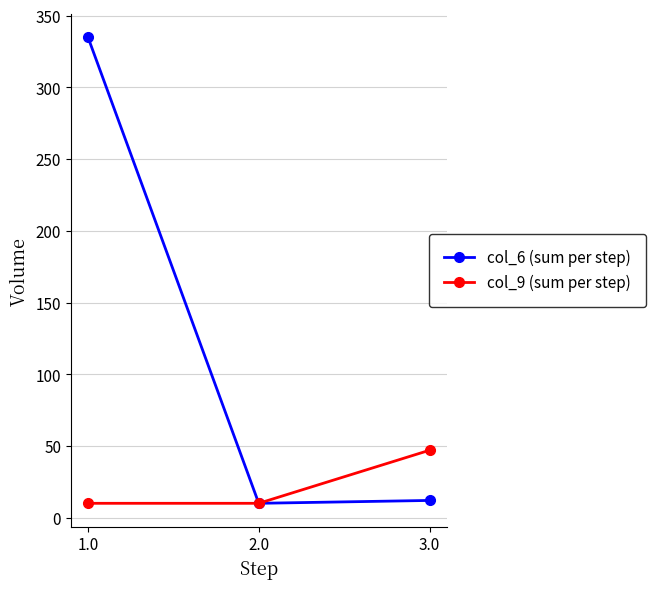

Reading left to right, what are all the values shown in this chart?

col_6 (sum per step): 335	10	12
col_9 (sum per step): 10	10	47